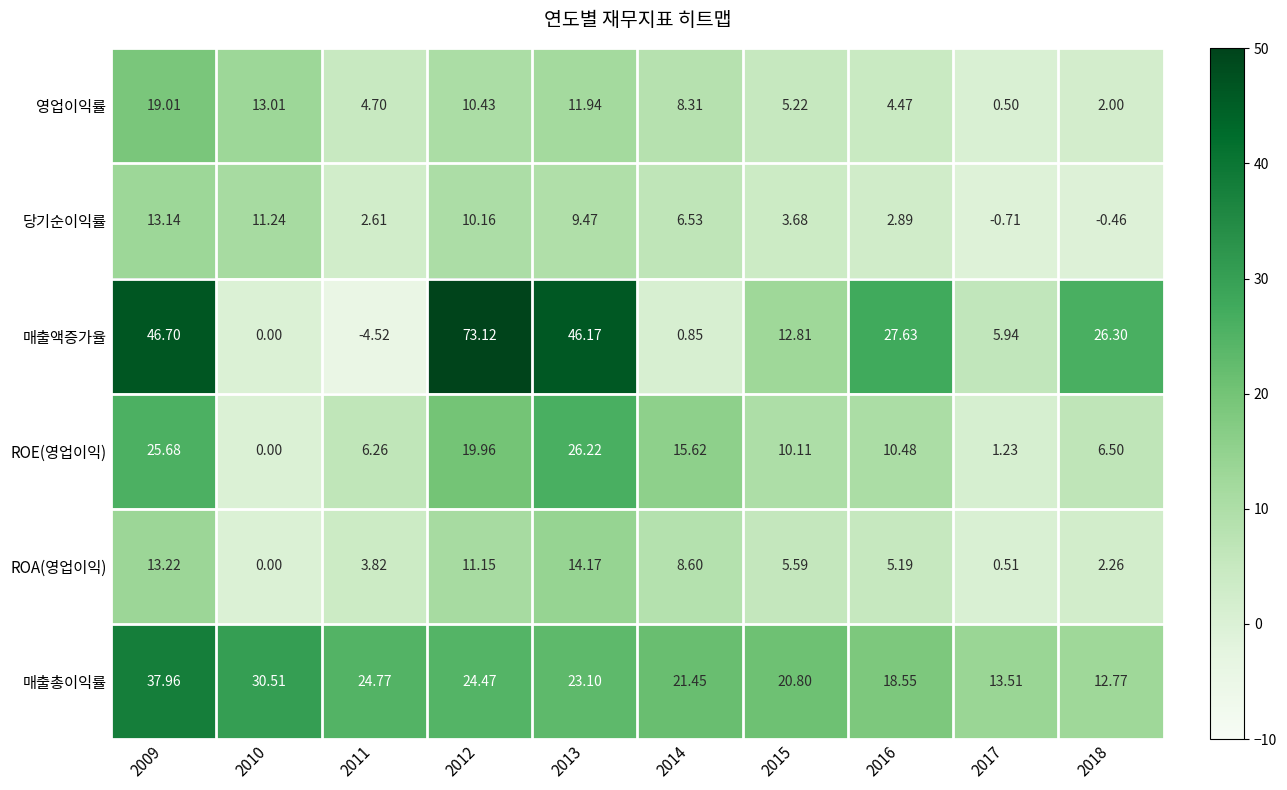

List the series in order of their peak value, lowest first.

당기순이익률, ROA(영업이익), 영업이익률, ROE(영업이익), 매출총이익률, 매출액증가율